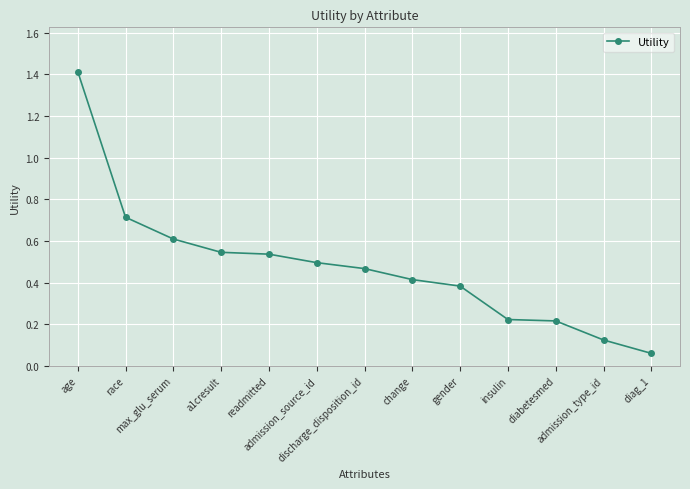

Does the chart have visible grid lines?

Yes